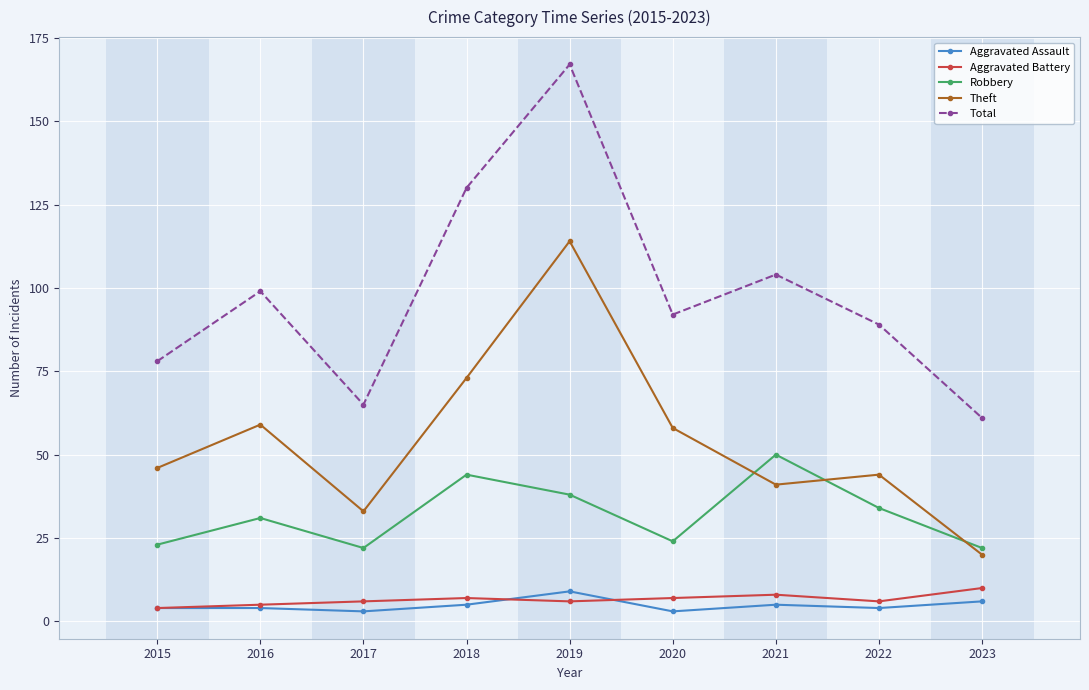

What is the lowest value of the Total series?

61